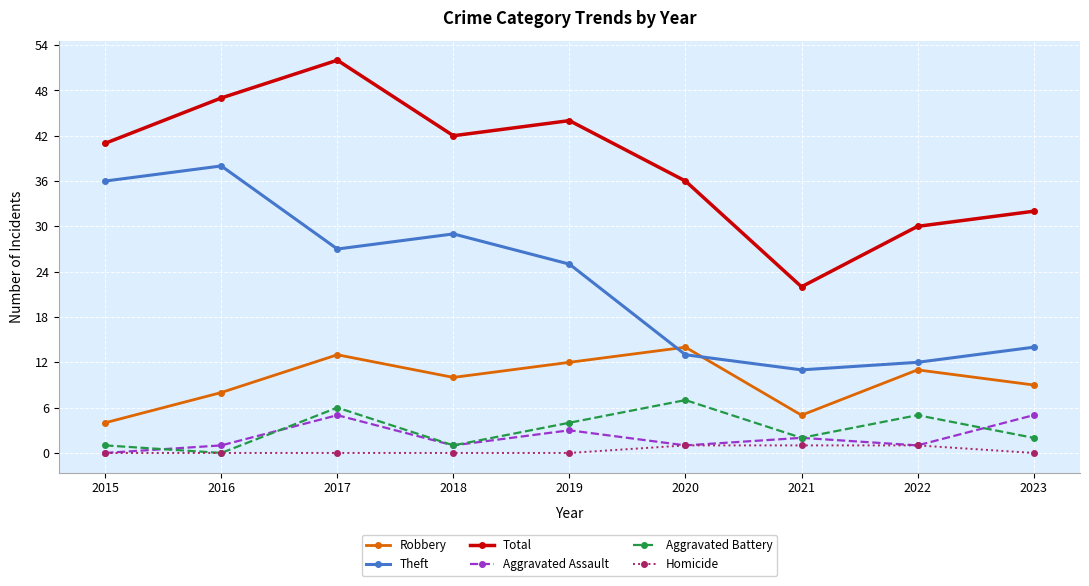

Which series has the largest total across all categories?

Total